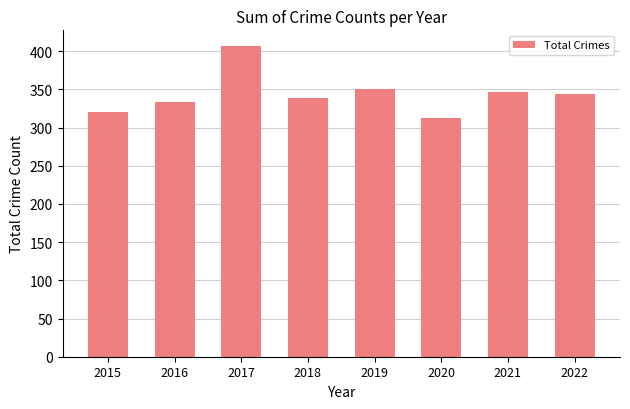

What is the difference between the second highest and minimum values?

39